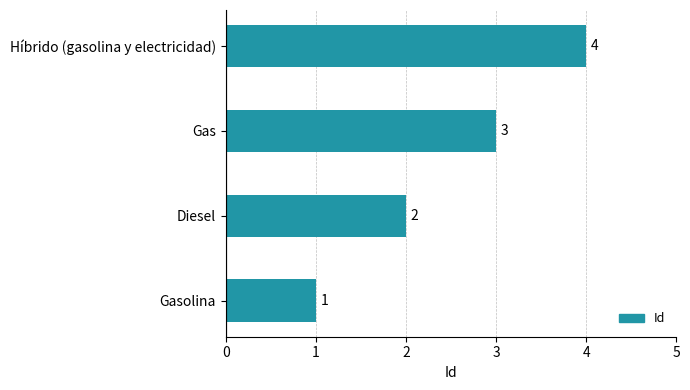

How many bars are there in total?

4